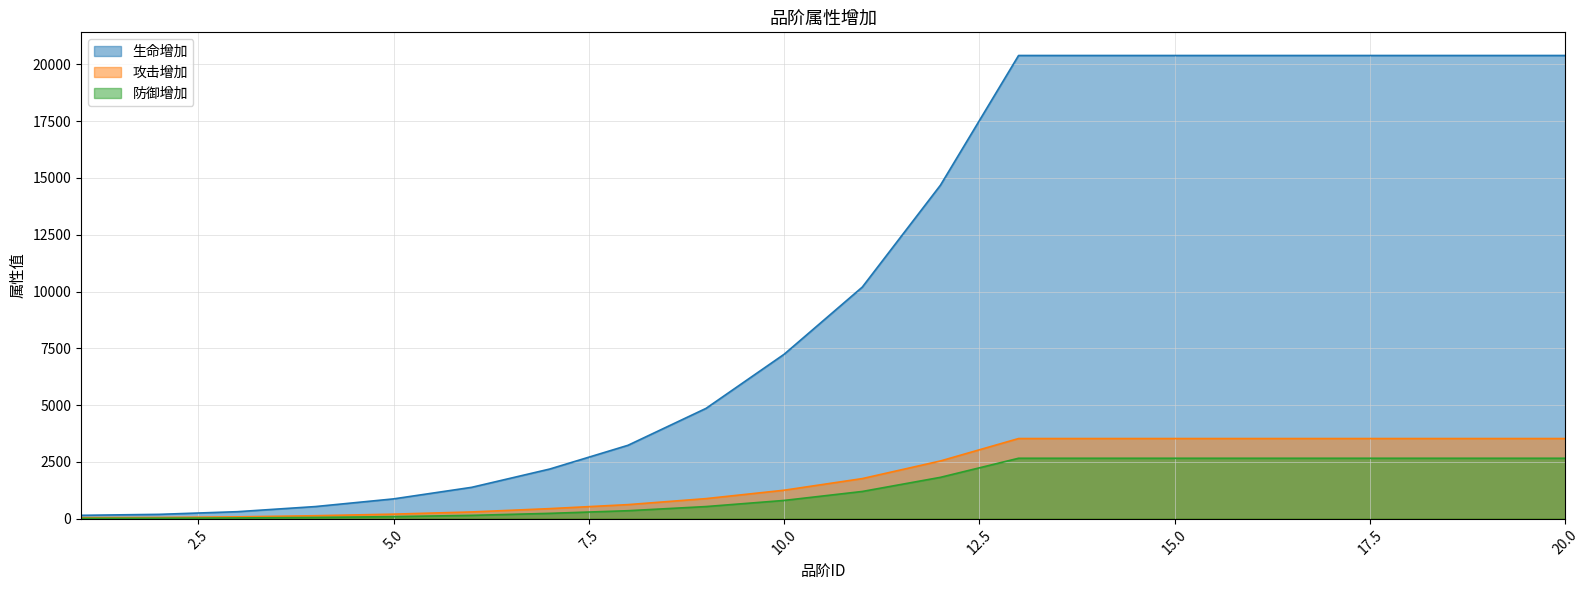

Which series has the widest spread of values?

生命增加